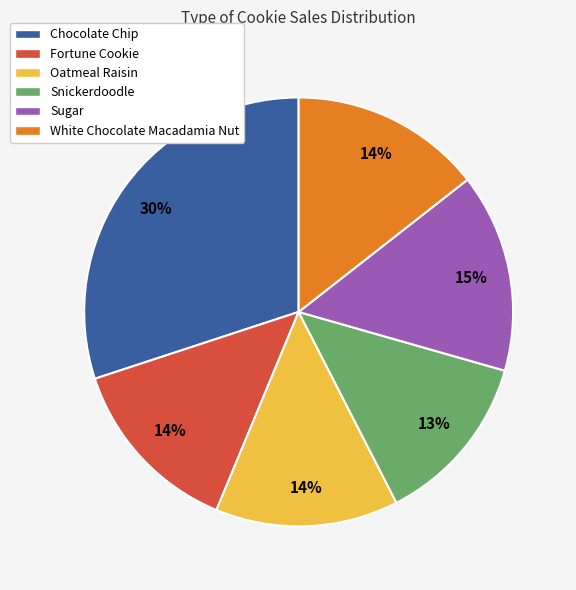

How many segments does this pie chart have?

6